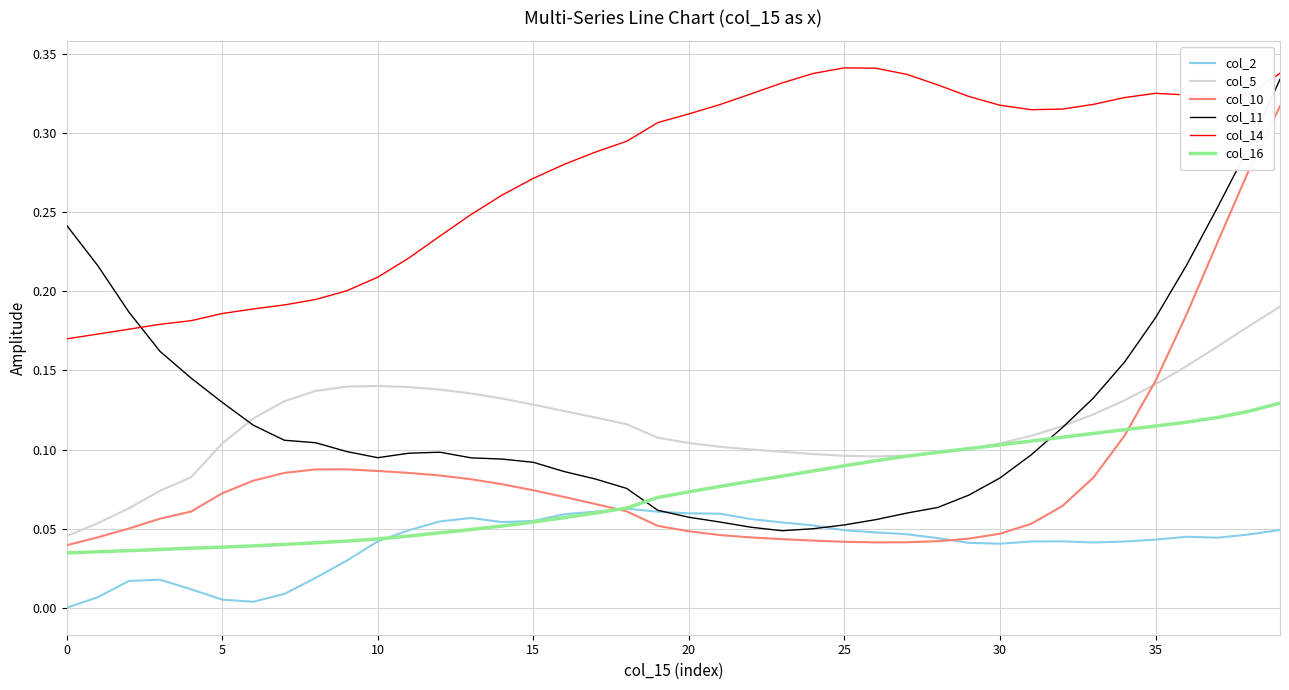

Which series has the largest total across all categories?

col_14